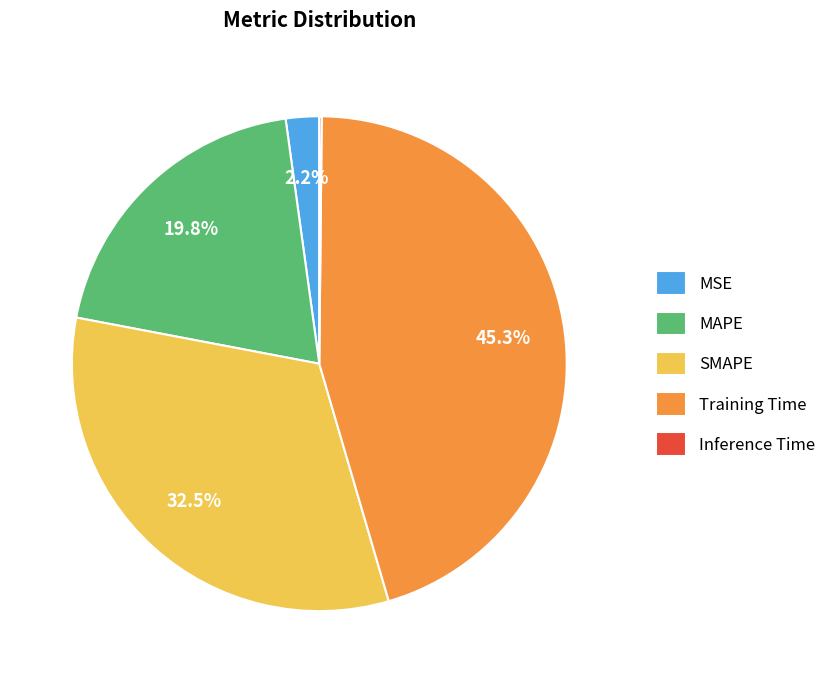

Combined, do MSE and SMAPE account for over 50%?

No